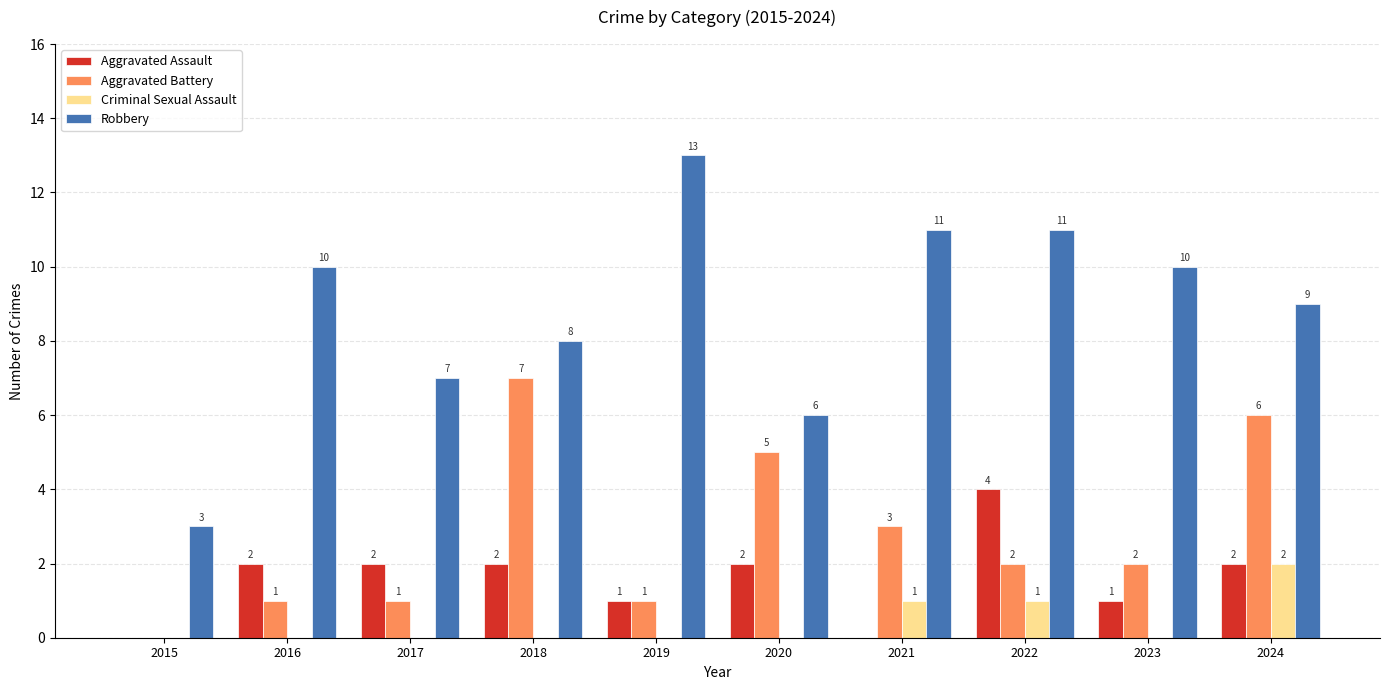

Between 2022 and 2024, which series saw the biggest shift?

Aggravated Battery